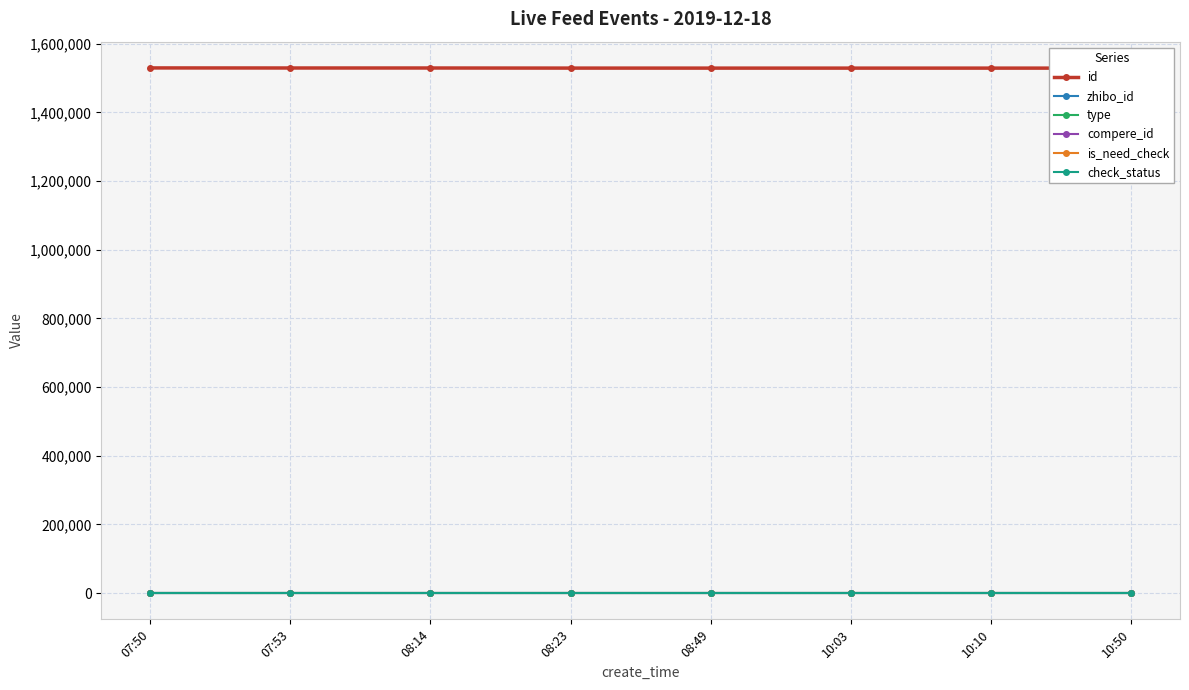

What is the lowest value of the zhibo_id series?

152